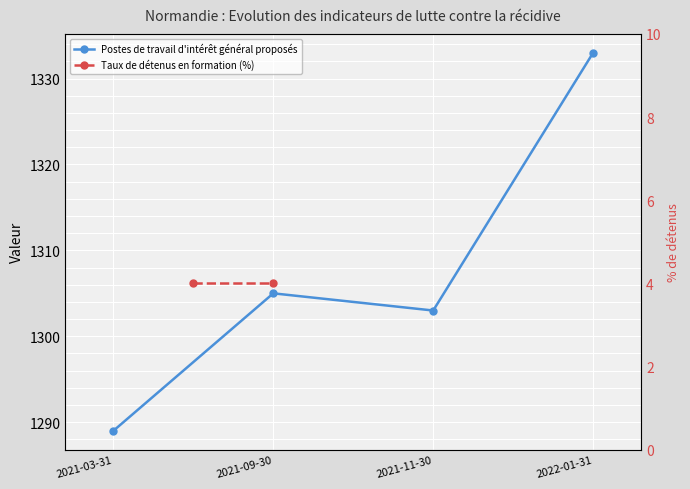

What value does the data have at 2021-09-30?

1305